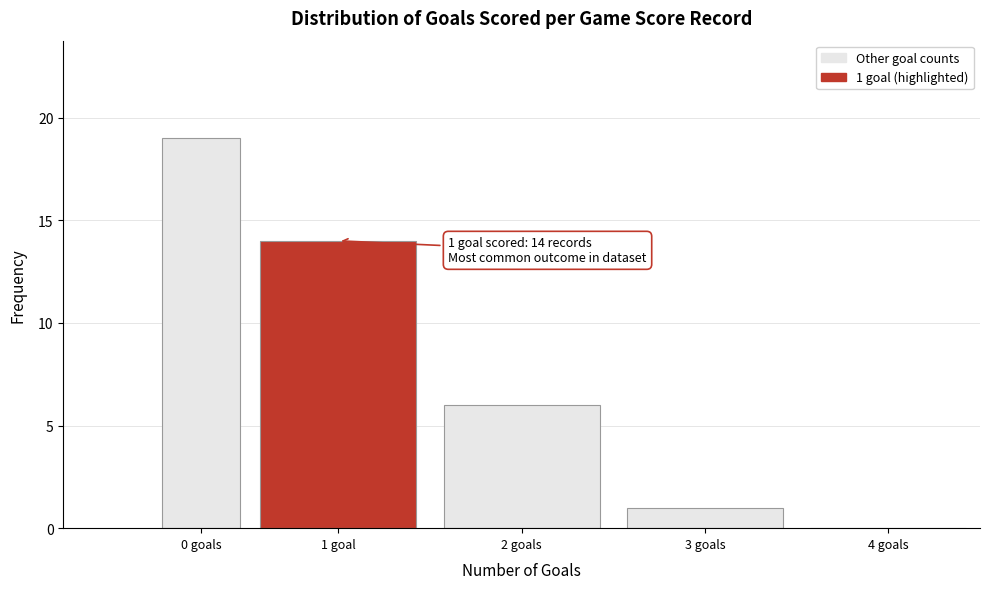

Reading left to right, list all the values displayed in this chart.

0 goals=19	1 goal=14	2 goals=6	3 goals=1	4 goals=0